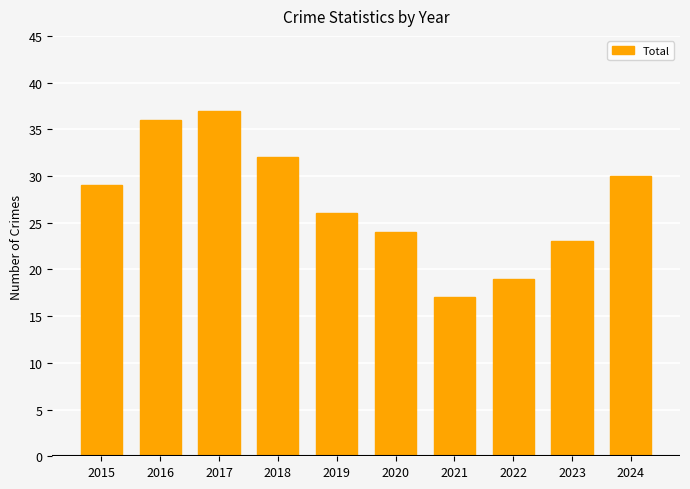

How many data points are less than 29?

5